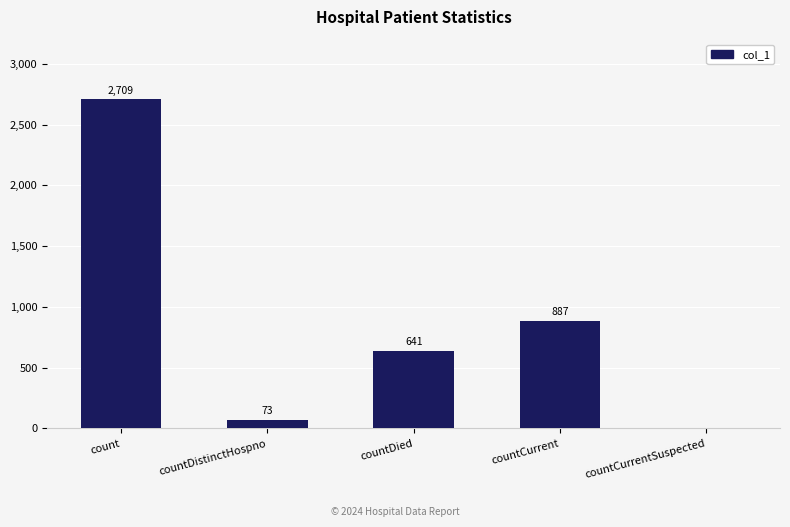

True or false: the data shows 1431 at count.

False